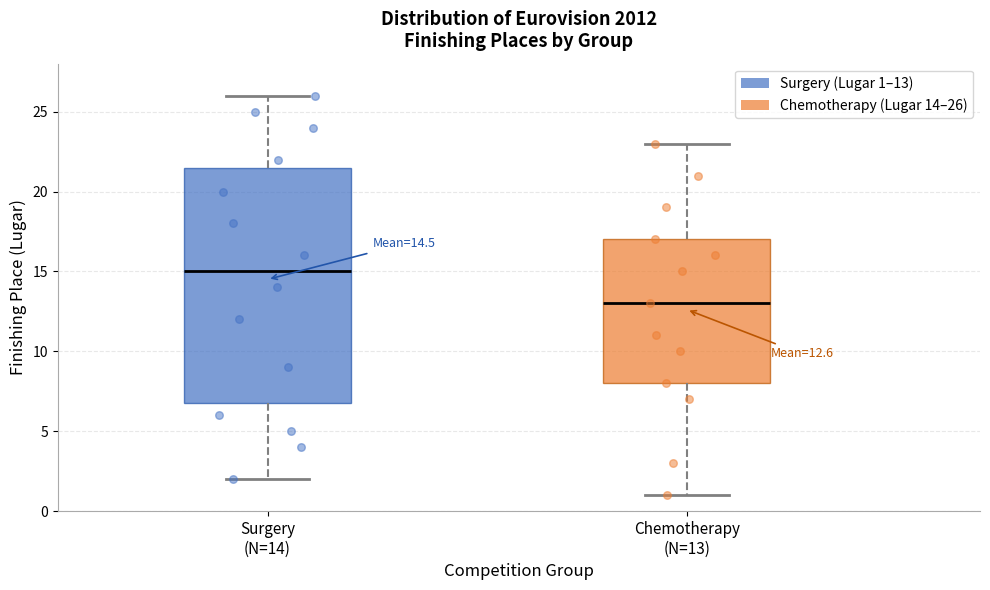

Which box has the lowest median line?

Chemotherapy (N=13)